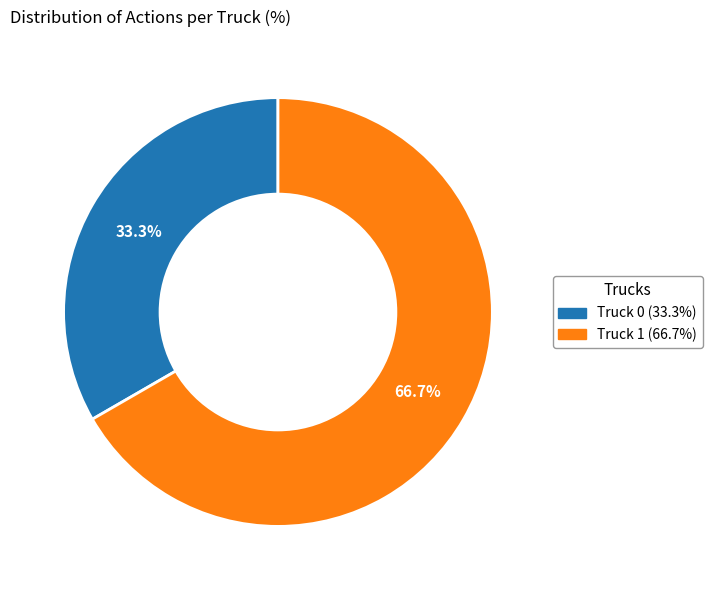

Which category has the biggest portion of the pie?

Truck 1